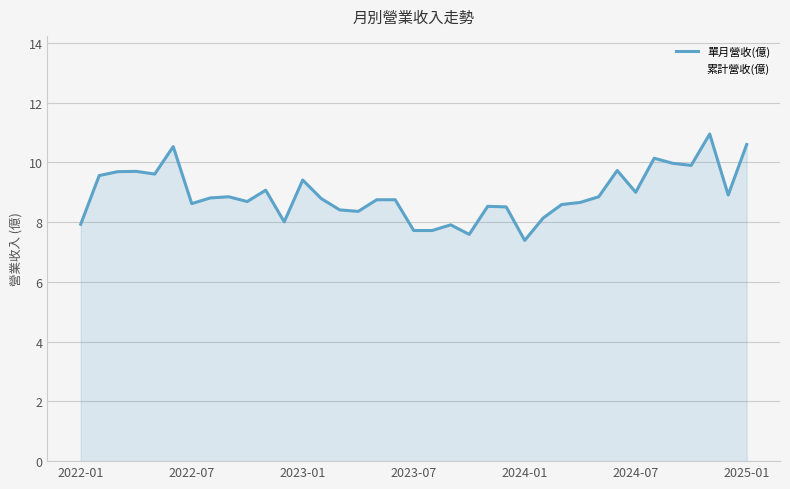

The value at 2023-01 is 9.4. True or false?

True